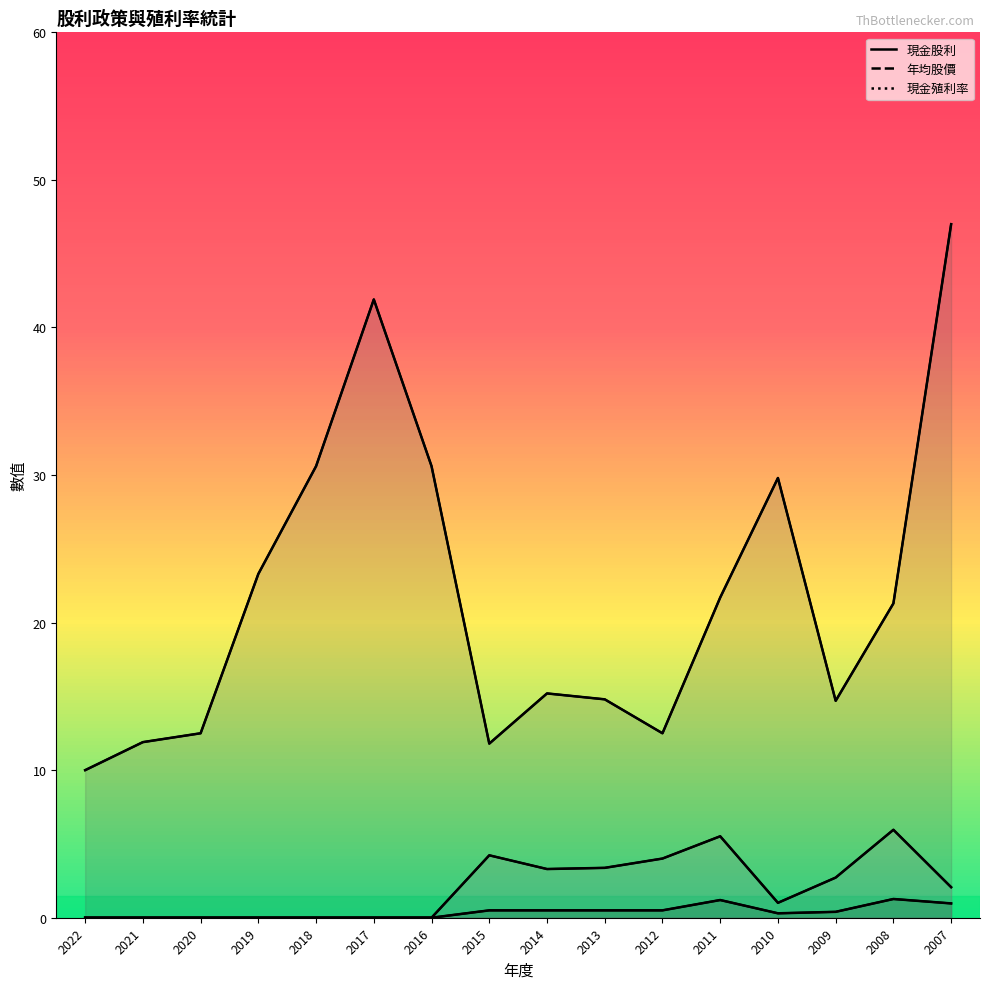

Rank the categories by 現金殖利率 value from lowest to highest.

2022, 2021, 2020, 2019, 2018, 2017, 2016, 2010, 2007, 2009, 2014, 2013, 2012, 2015, 2011, 2008